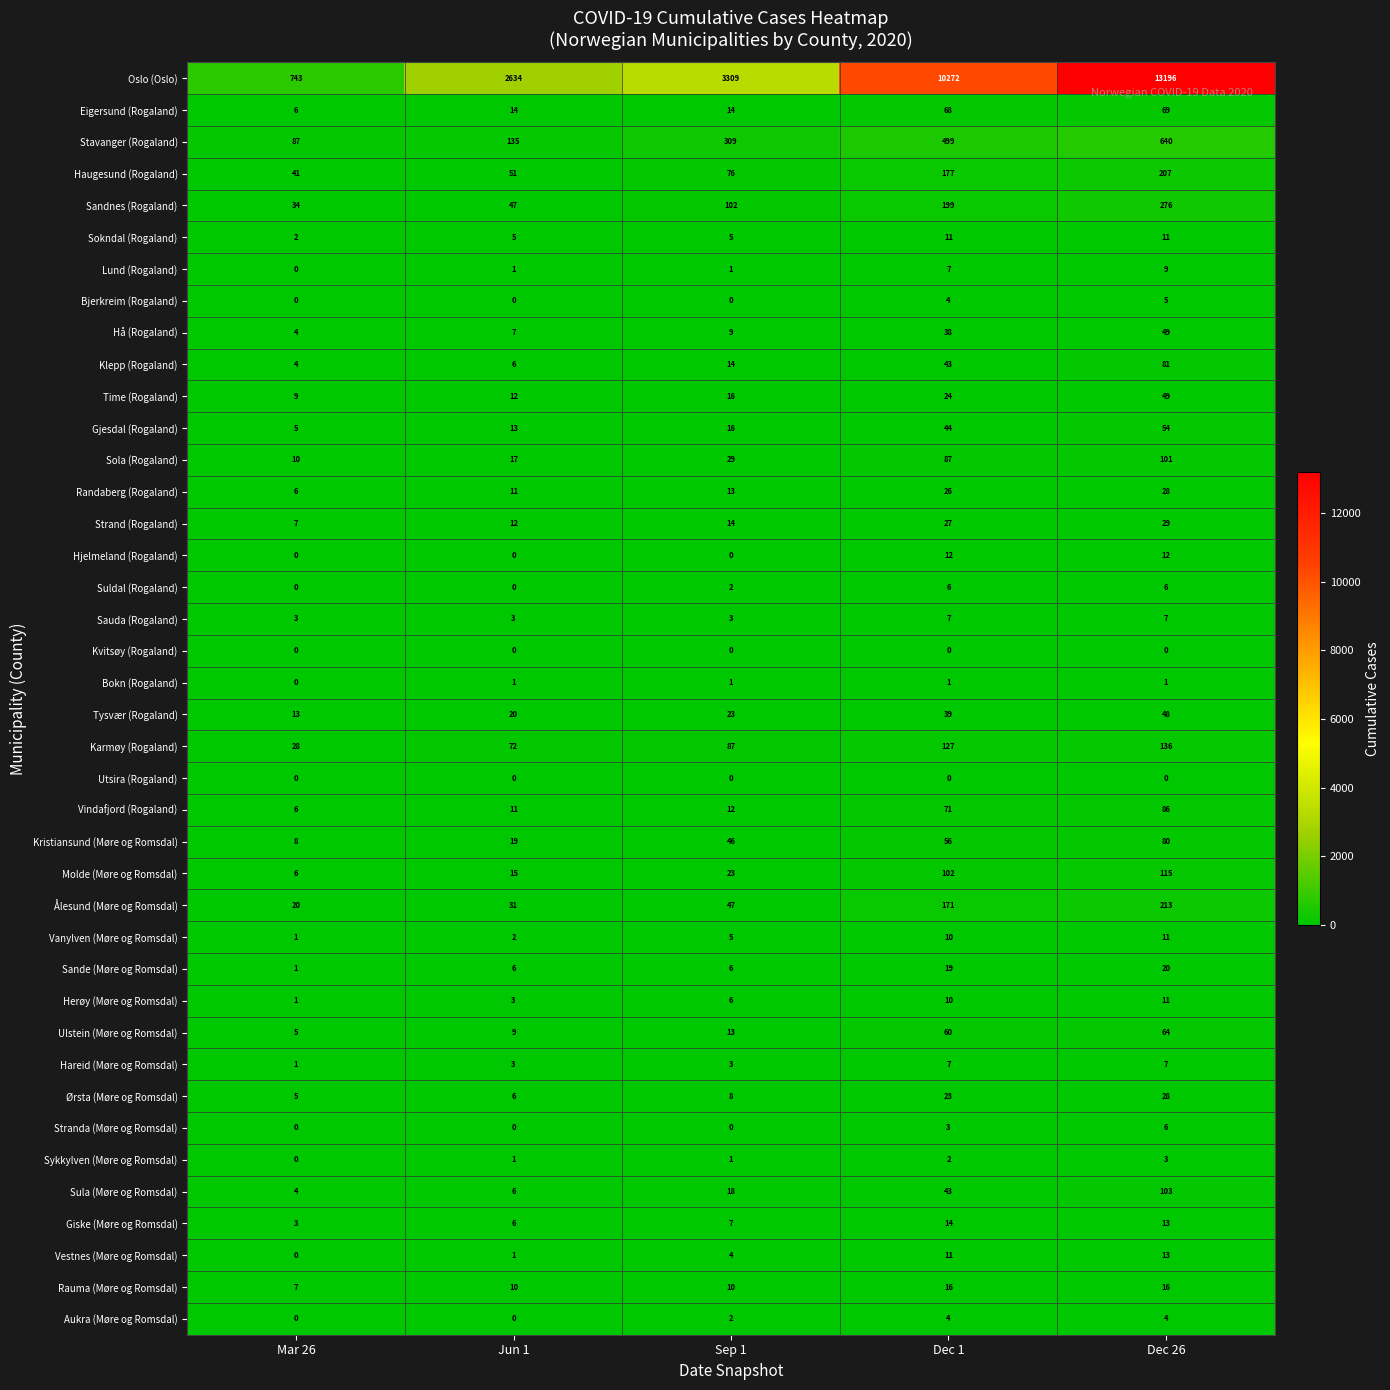

Count the number of categories in the chart.

5